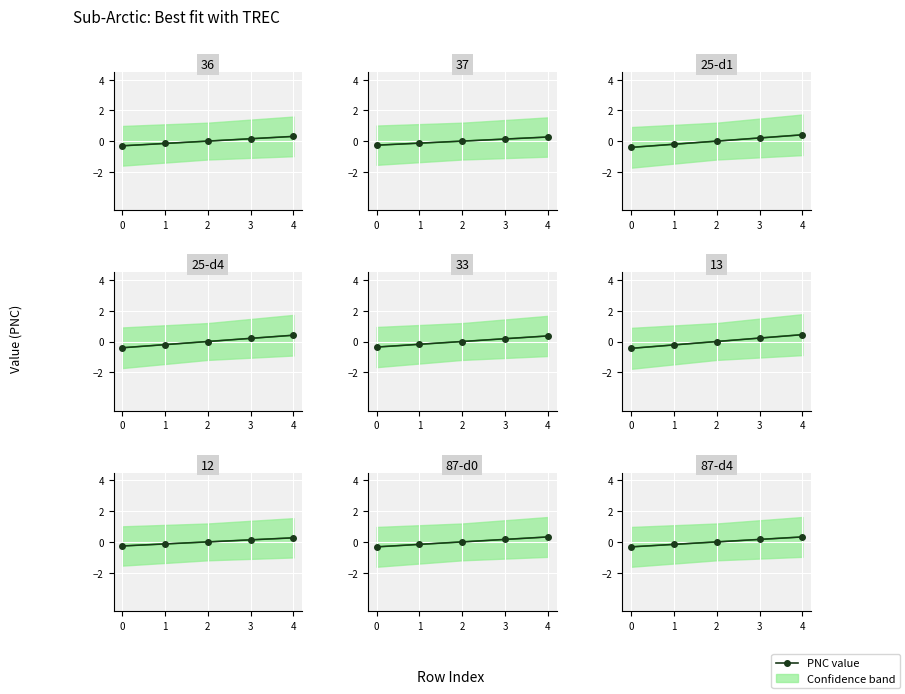

At which category is the sum across all series the highest?

4